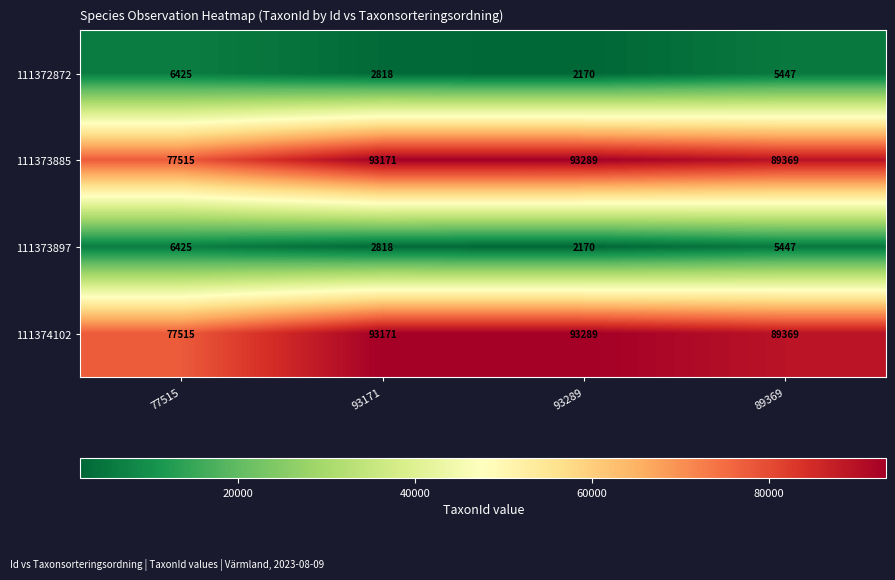

What is the greatest value displayed?

93289